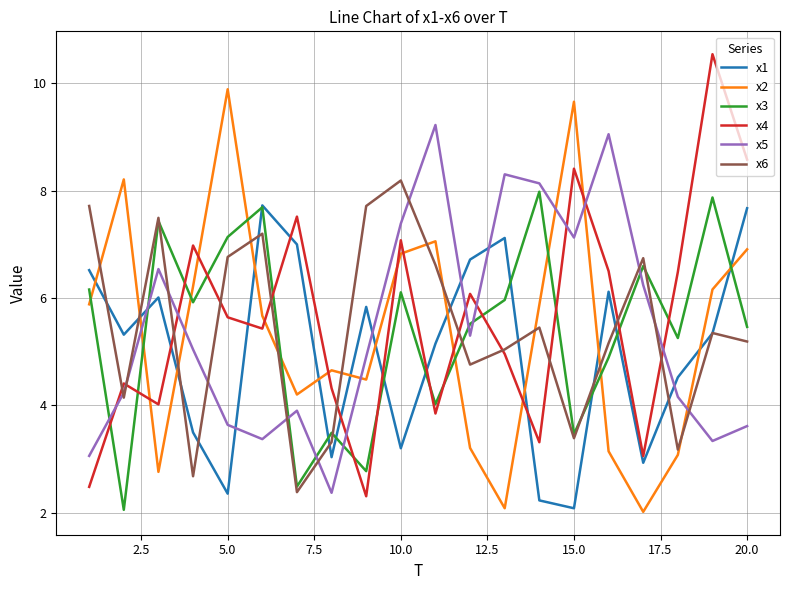

After their last crossing, which series has the higher values: x5 or x3?

x3